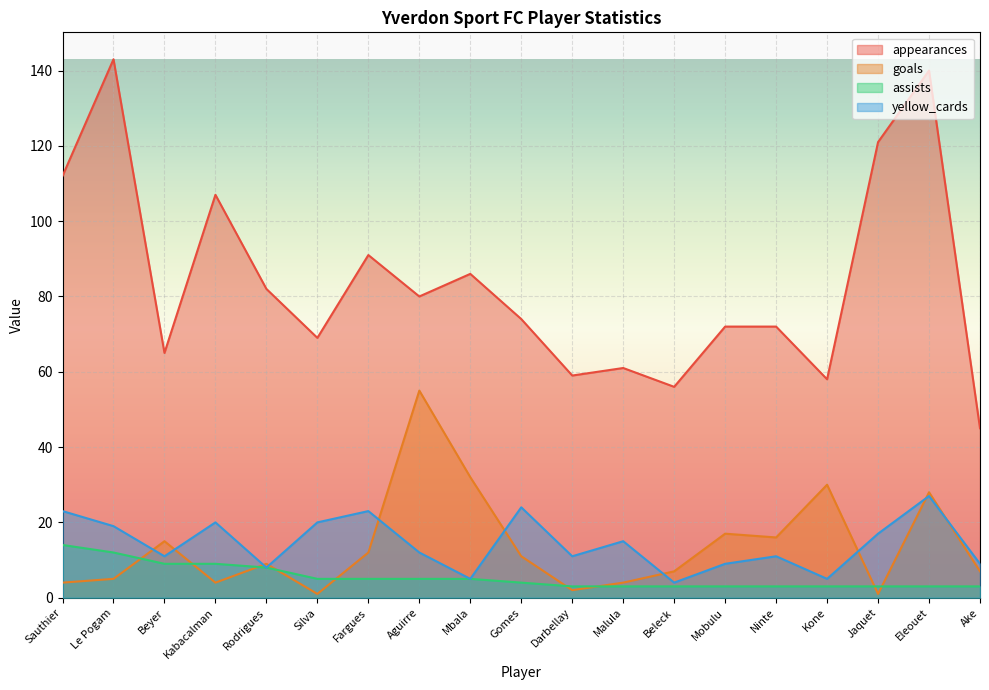

What is the value of the yellow_cards point at the 10th from the left?

24